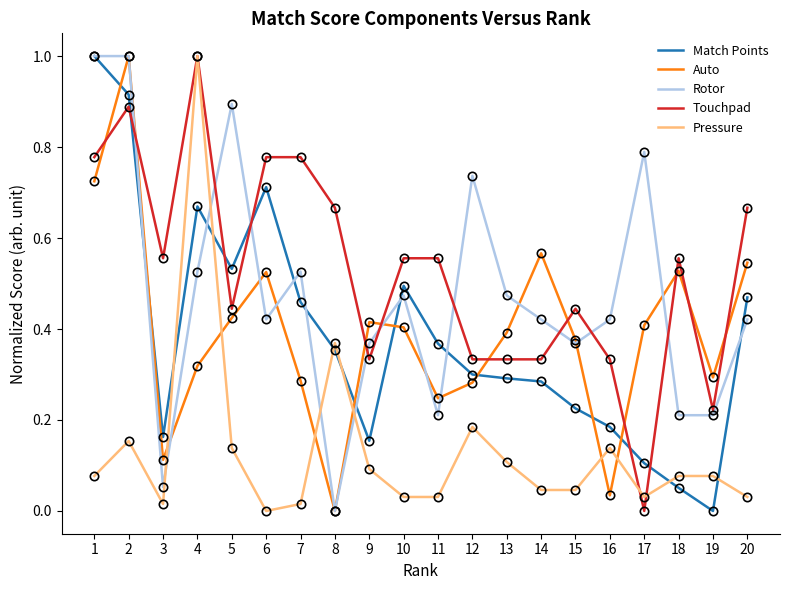

Which series ends up on top after the final intersection of Match Points and Touchpad?

Touchpad